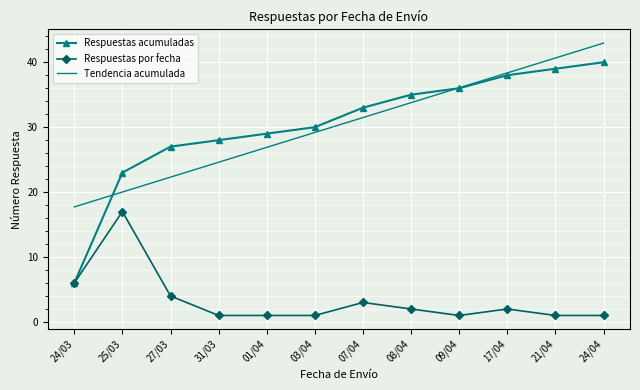

True or false: Tendencia acumulada and Respuestas por fecha intersect in this chart.

False